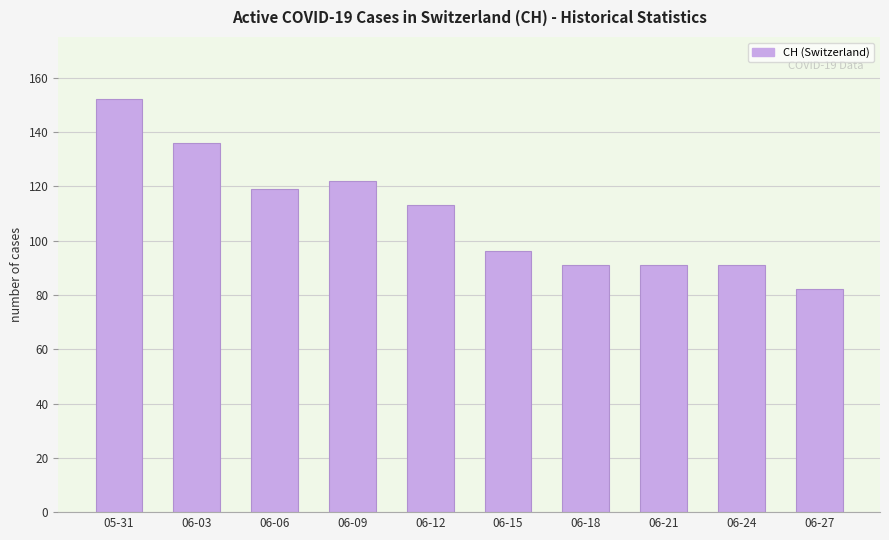

How many categories are shown in the chart?

10